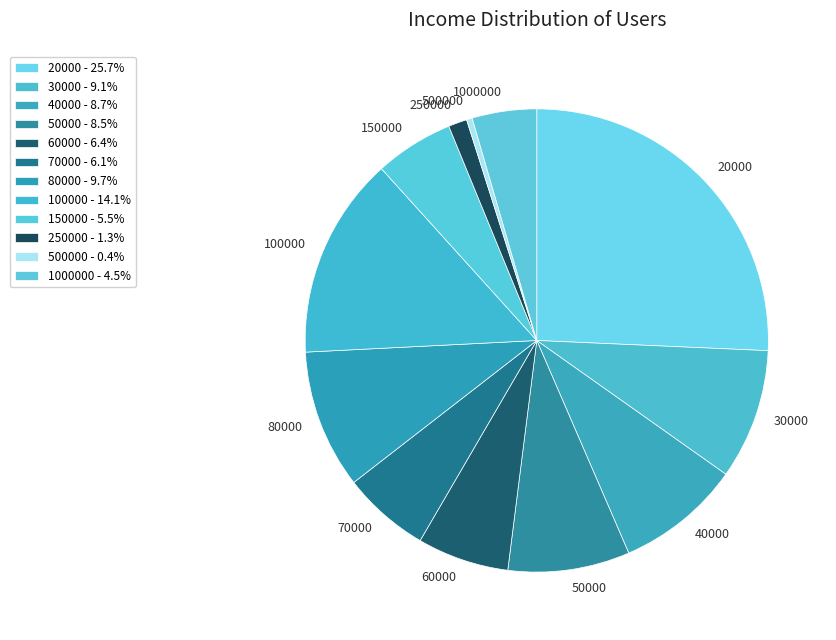

Is 80000 the majority of the pie?

No